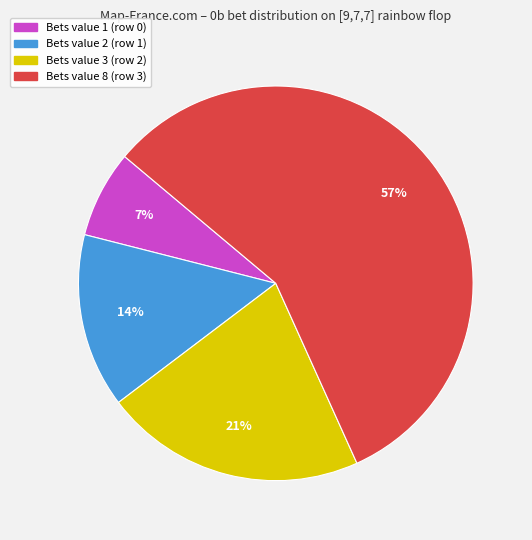

Which category has the smallest portion of the pie?

Bets value 1 (row 0)